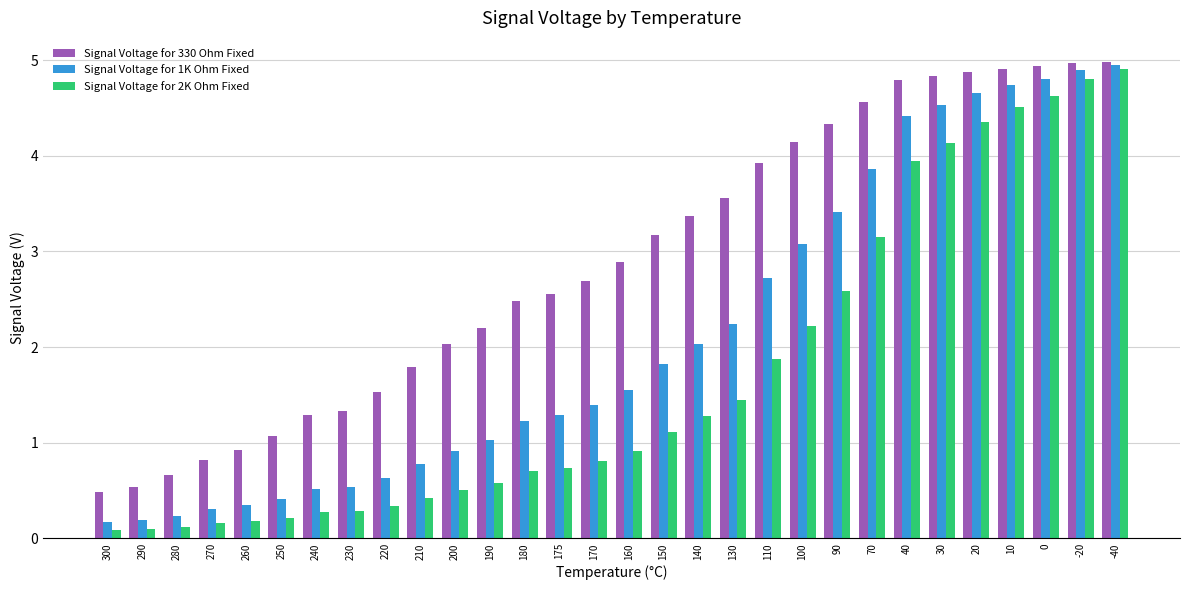

Is the value of Signal Voltage for 1K Ohm Fixed at 160 greater than the value of Signal Voltage for 2K Ohm Fixed at 40?

No